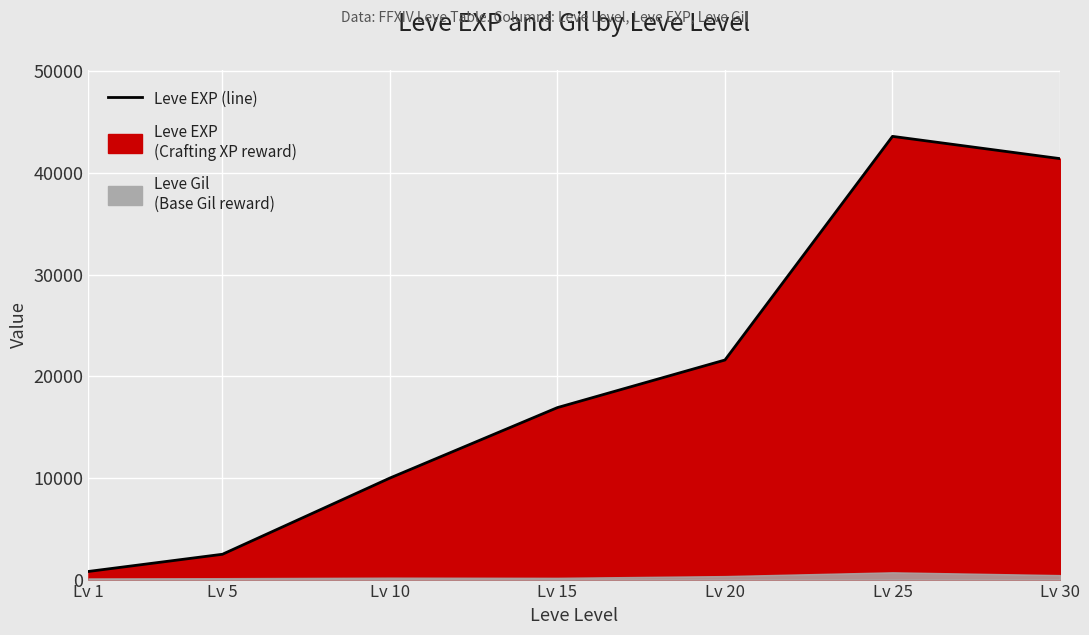

What is the maximum value shown in the chart?

43600